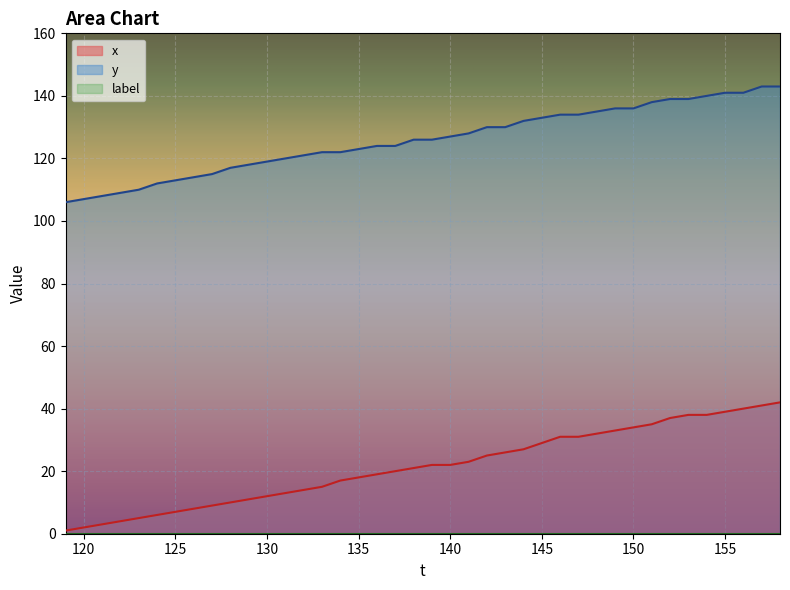

Which category has the highest value across all series?

157